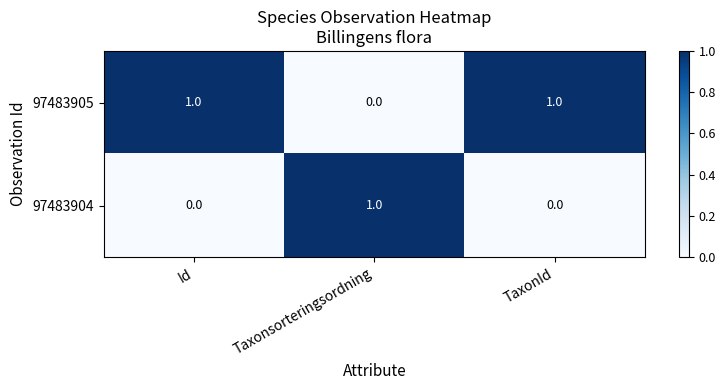

At how many categories does at least one series exceed 0?

3